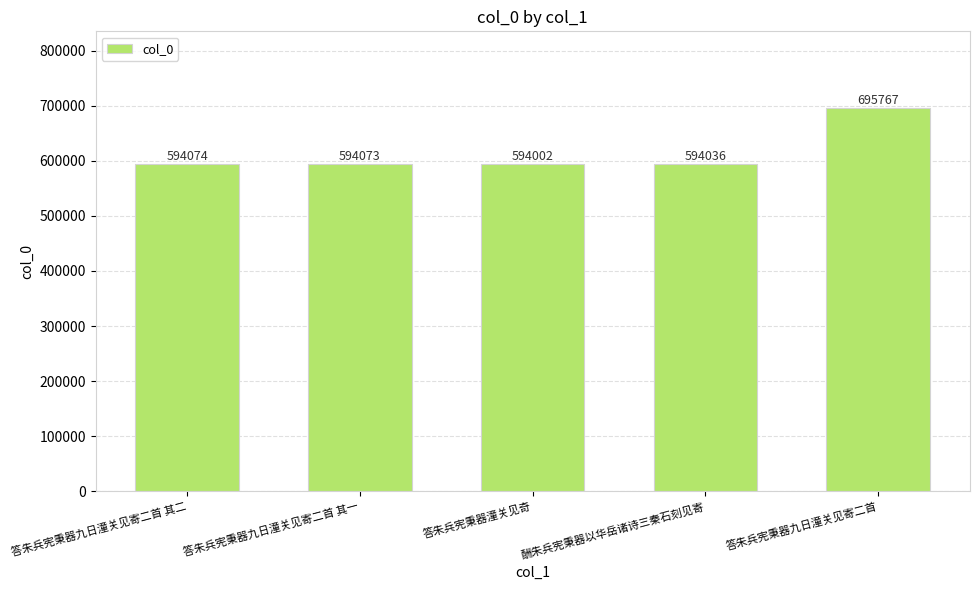

What is the value of the 3rd bar from the left?

594002